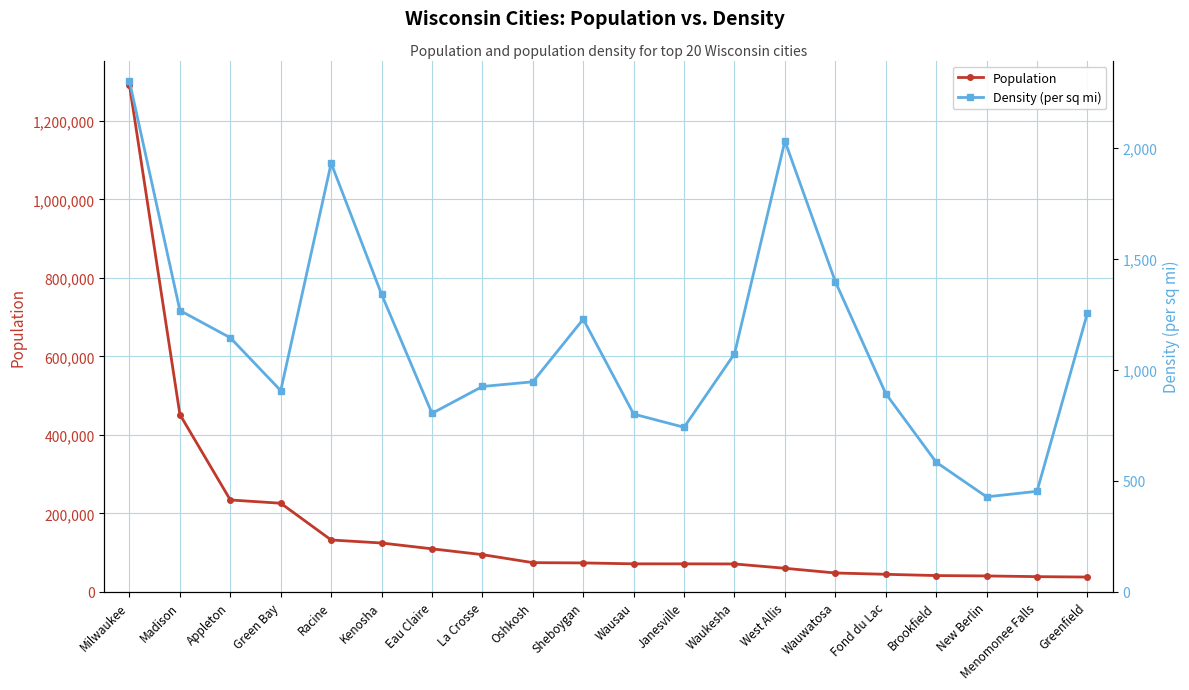

Where is the first local maximum for Density (per sq mi)?

Racine